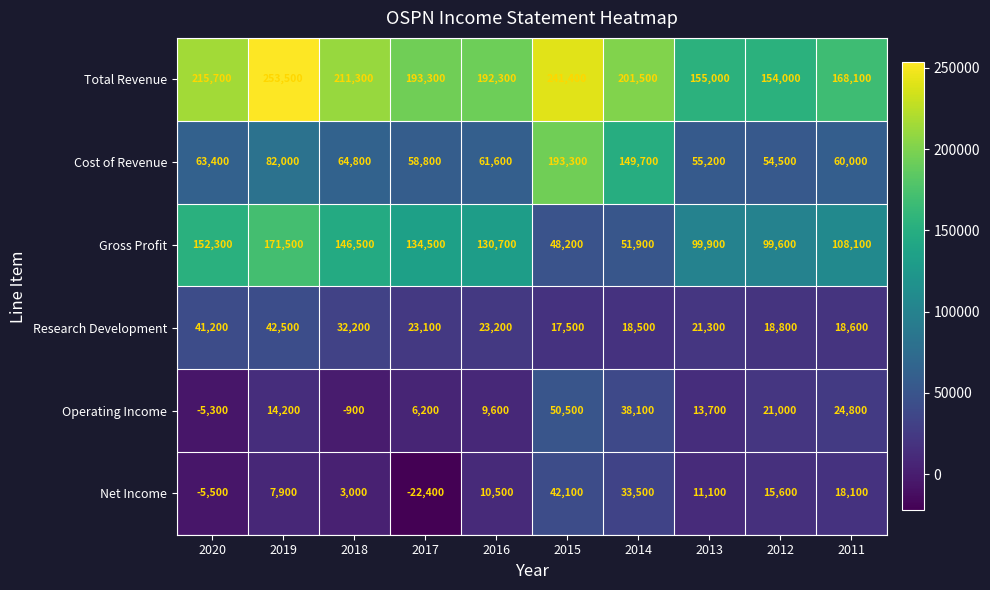

At which category is the sum across all series the highest?

2015